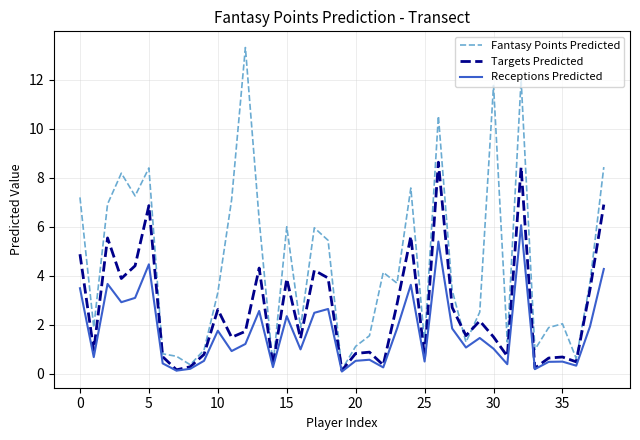

List the series in order of their peak value, lowest first.

Receptions Predicted, Targets Predicted, Fantasy Points Predicted